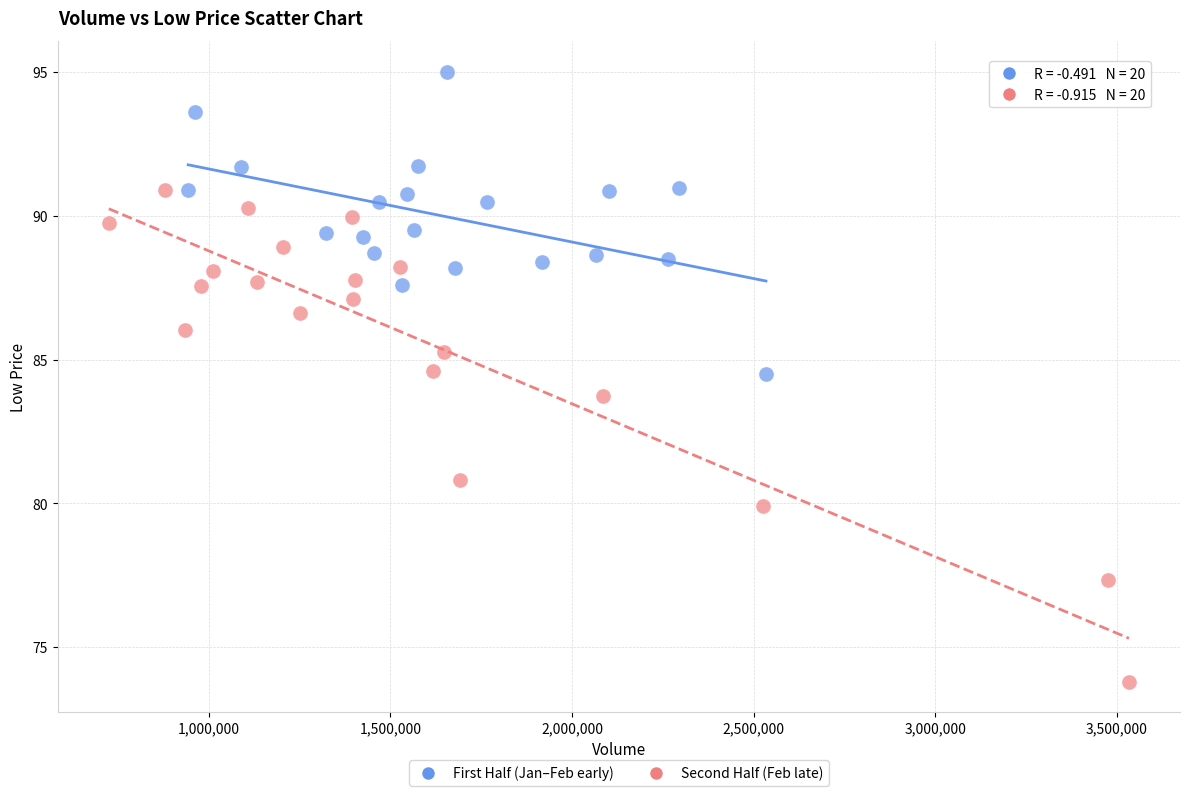

What are all the series names shown in the legend?

First Half (Jan–Feb early), Second Half (Feb late)